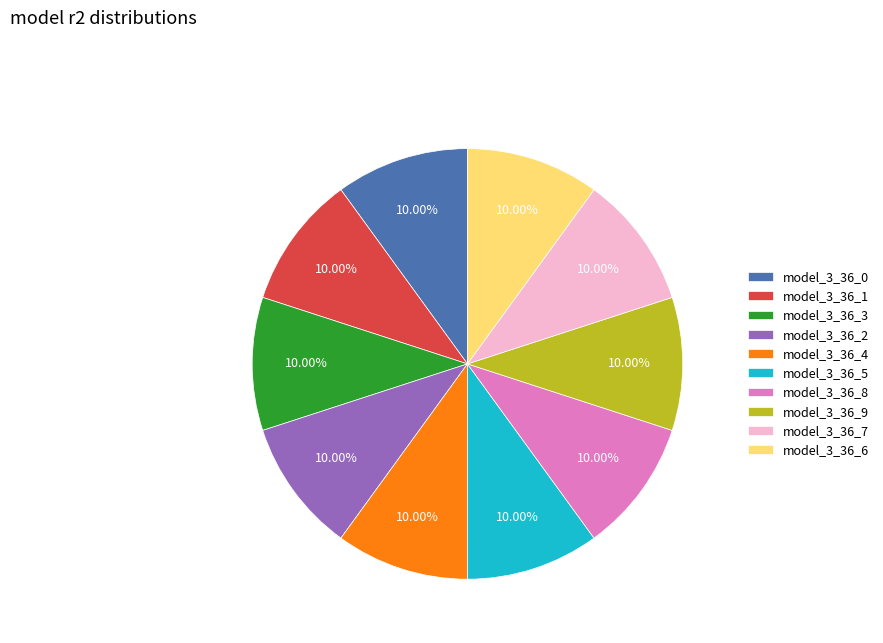

What is the total percentage of model_3_36_1 and model_3_36_0?

20.0%